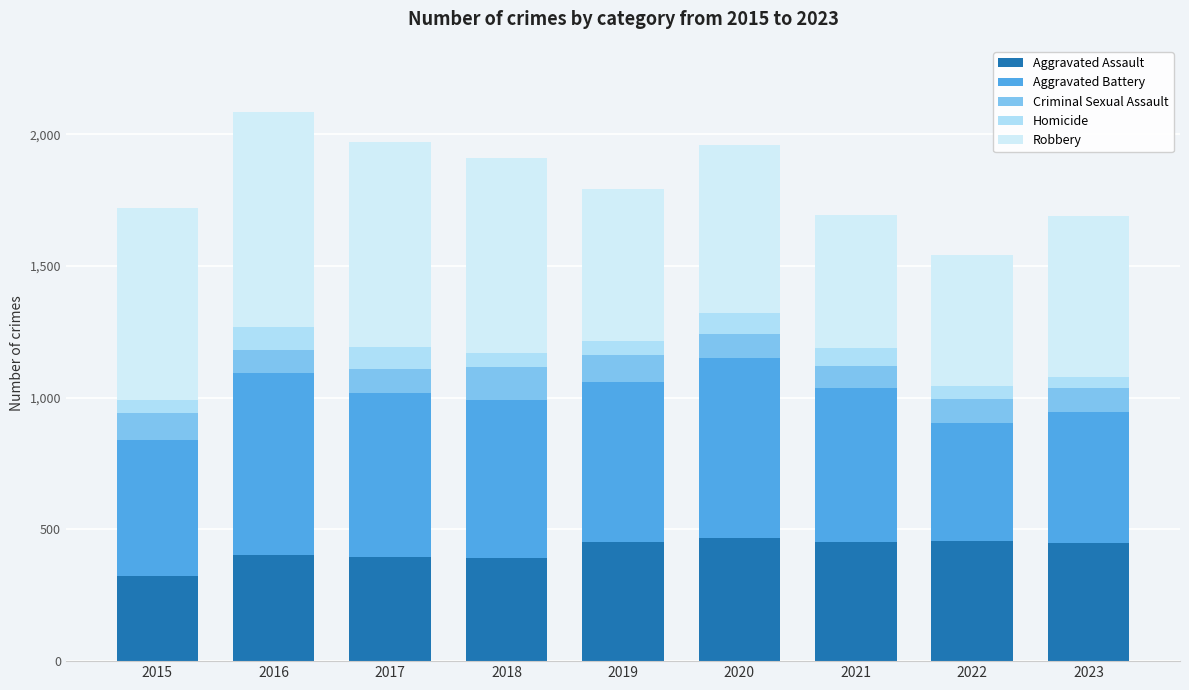

Are the bars grouped side by side (vs. stacked)?

No